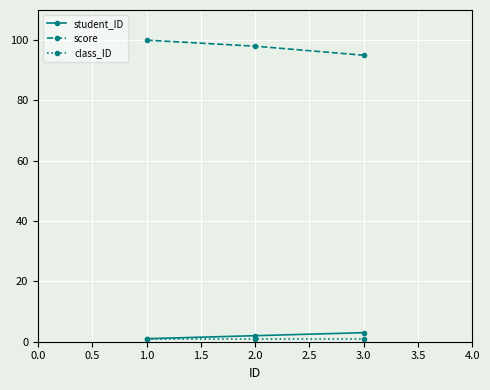

What is the smallest value displayed?

1